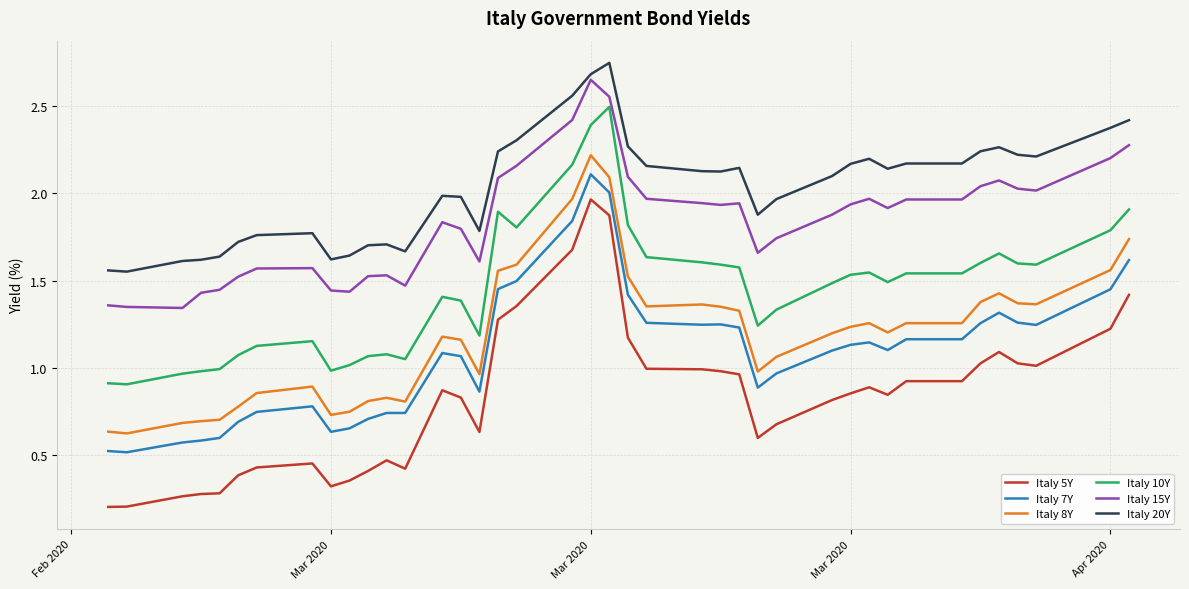

Which series has the largest range (max minus min)?

Italy 5Y